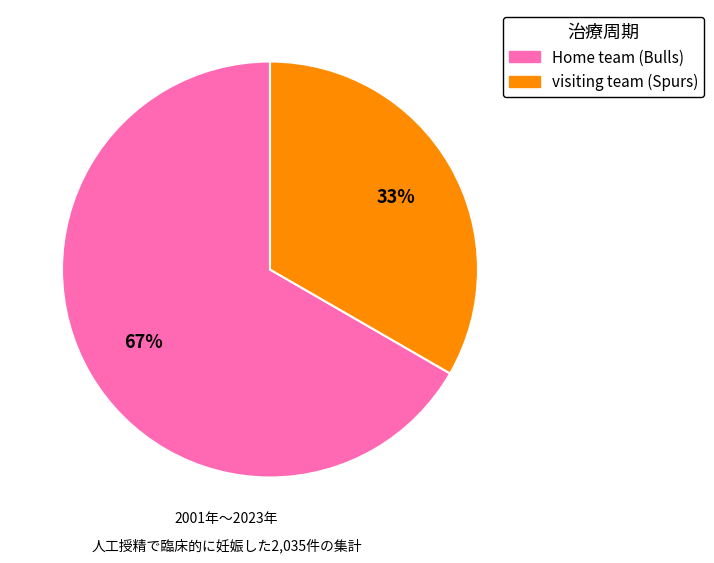

Do Home team (Bulls) and visiting team (Spurs) together represent more than half of the pie?

Yes